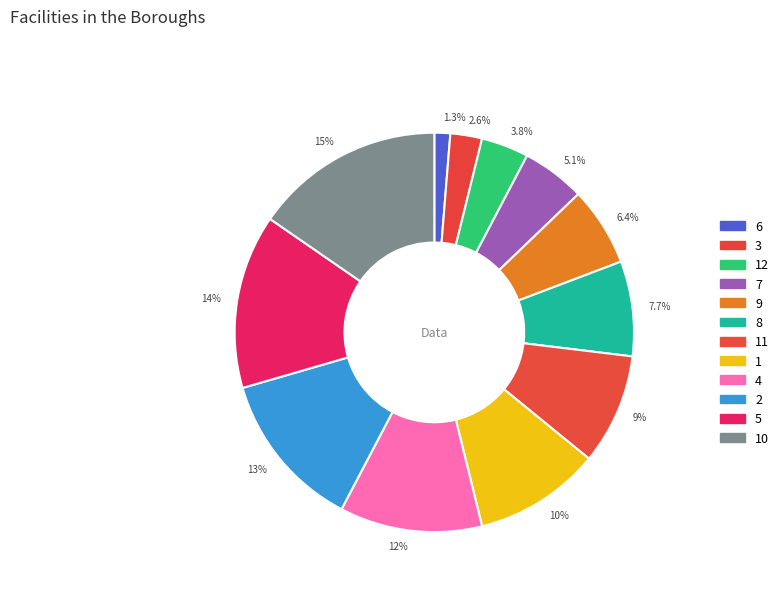

Is 9% the majority of the pie?

No